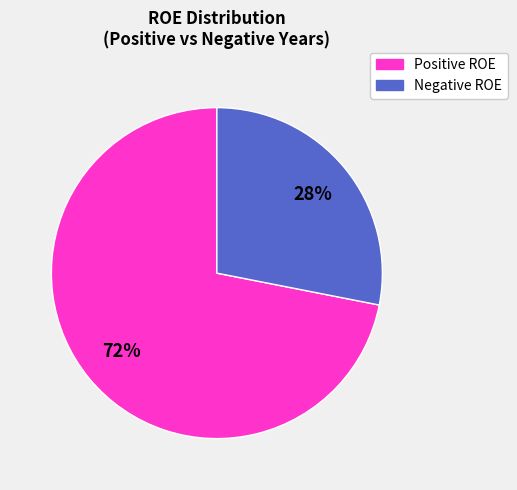

To the nearest percent, what is the difference between the largest and smallest slice percentages?

44%